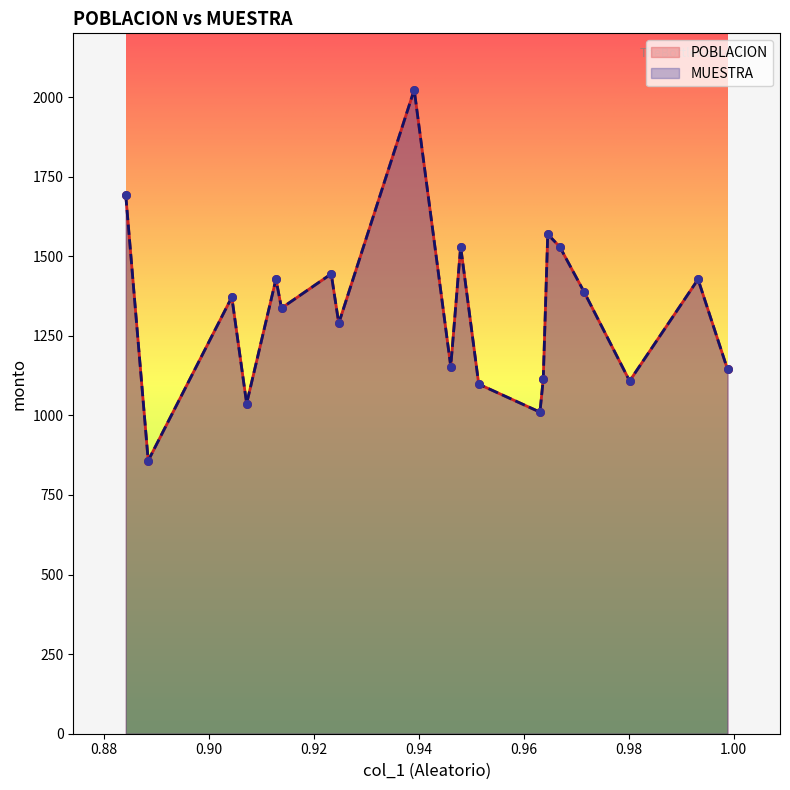

At how many categories does at least one series exceed 1912?

1